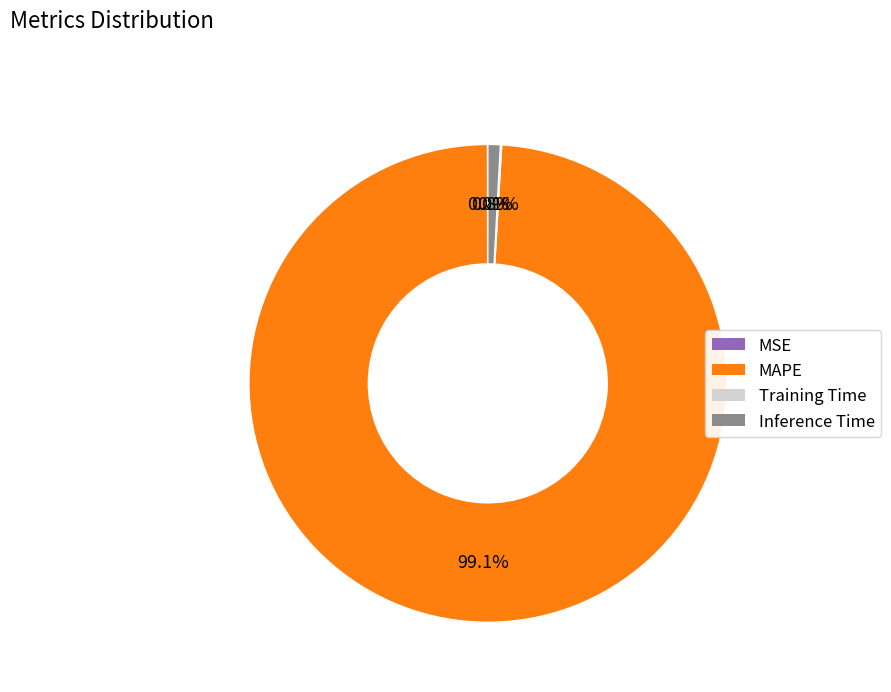

What percentage is NOT represented by MAPE?

0.9%